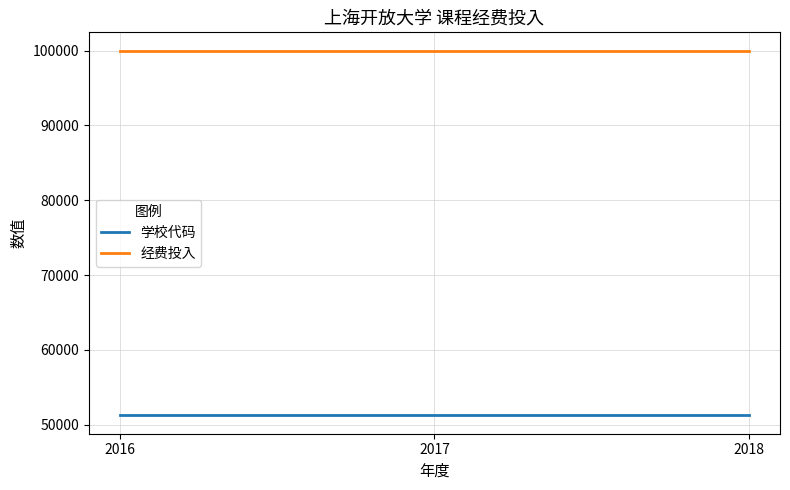

Which series has the largest total across all categories?

经费投入